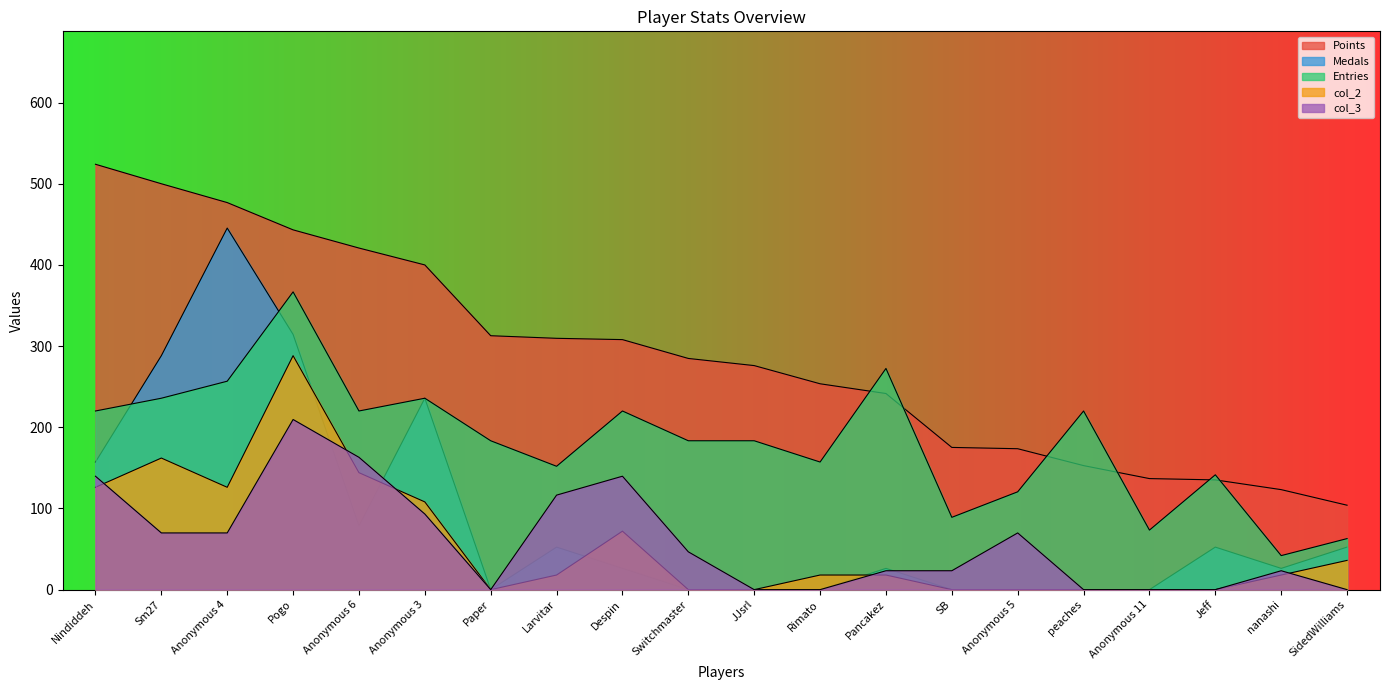

Reading left to right, list all the values displayed in this chart.

Points: Nindiddeh=524.0	Sm27=500.0	Anonymous 4=476.8	Pogo=443.2	Anonymous 6=420.8	Anonymous 3=400.0	Paper=312.8	Larvitar=309.6	Despin=308.0	Switchmaster=284.8	JJsrl=276.0	Rimato=253.6	Pancakez=241.6	SB=175.2	Anonymous 5=173.6	peaches=152.8	Anonymous 11=136.8	Jeff=135.2	nanashi=123.2	SidedWilliams=104.0
Medals: Nindiddeh=157.2	Sm27=288.2	Anonymous 4=445.4	Pogo=314.4	Anonymous 6=78.6	Anonymous 3=235.8	Paper=0.0	Larvitar=52.4	Despin=26.2	Switchmaster=0.0	JJsrl=0.0	Rimato=0.0	Pancakez=26.2	SB=0.0	Anonymous 5=0.0	peaches=0.0	Anonymous 11=0.0	Jeff=52.4	nanashi=26.2	SidedWilliams=52.4
Entries: Nindiddeh=220.1	Sm27=235.8	Anonymous 4=256.8	Pogo=366.8	Anonymous 6=220.1	Anonymous 3=235.8	Paper=183.4	Larvitar=152.0	Despin=220.1	Switchmaster=183.4	JJsrl=183.4	Rimato=157.2	Pancakez=272.5	SB=89.1	Anonymous 5=120.5	peaches=220.1	Anonymous 11=73.4	Jeff=141.5	nanashi=41.9	SidedWilliams=62.9
col_2: Nindiddeh=126.1	Sm27=162.1	Anonymous 4=126.1	Pogo=288.2	Anonymous 6=144.1	Anonymous 3=108.1	Paper=0.0	Larvitar=18.0	Despin=72.1	Switchmaster=0.0	JJsrl=0.0	Rimato=18.0	Pancakez=18.0	SB=0.0	Anonymous 5=0.0	peaches=0.0	Anonymous 11=0.0	Jeff=0.0	nanashi=18.0	SidedWilliams=36.0
col_3: Nindiddeh=139.7	Sm27=69.9	Anonymous 4=69.9	Pogo=209.6	Anonymous 6=163.0	Anonymous 3=93.2	Paper=0.0	Larvitar=116.4	Despin=139.7	Switchmaster=46.6	JJsrl=0.0	Rimato=0.0	Pancakez=23.3	SB=23.3	Anonymous 5=69.9	peaches=0.0	Anonymous 11=0.0	Jeff=0.0	nanashi=23.3	SidedWilliams=0.0